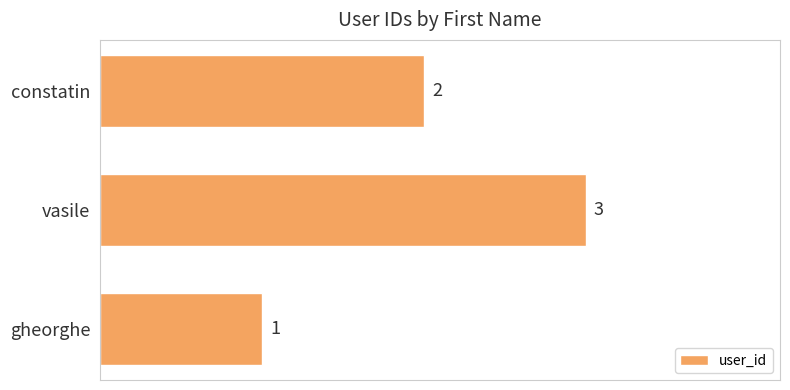

Reading bottom to top, what are all the values shown in this chart?

gheorghe=1	vasile=3	constatin=2